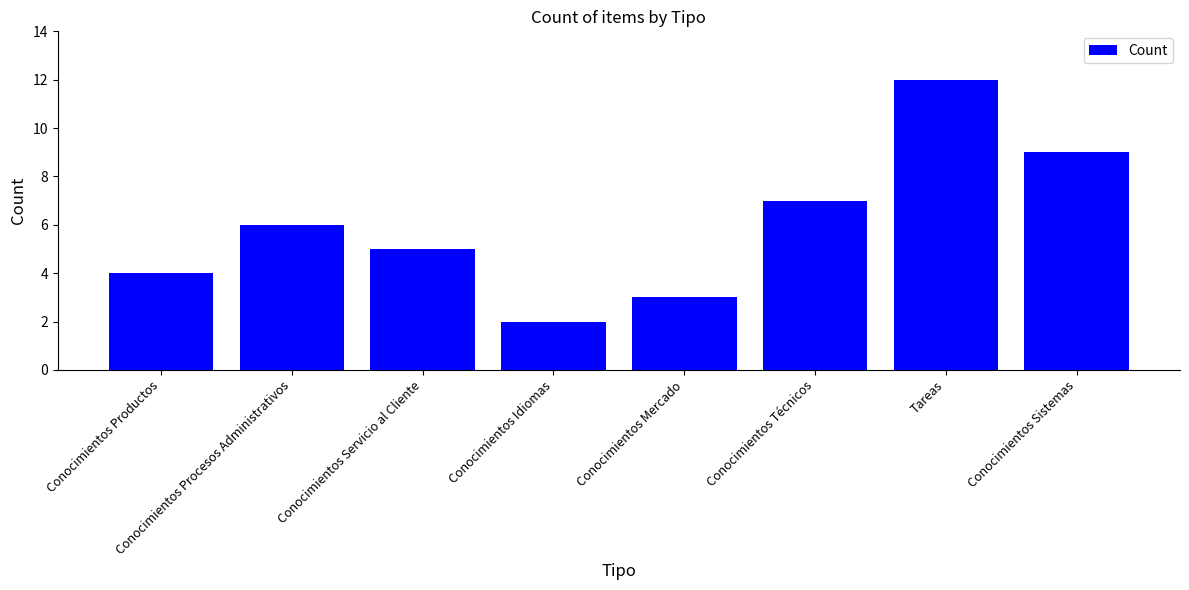

List the labels in order of value, largest first.

Tareas, Conocimientos Sistemas, Conocimientos Técnicos, Conocimientos Procesos Administrativos, Conocimientos Servicio al Cliente, Conocimientos Productos, Conocimientos Mercado, Conocimientos Idiomas